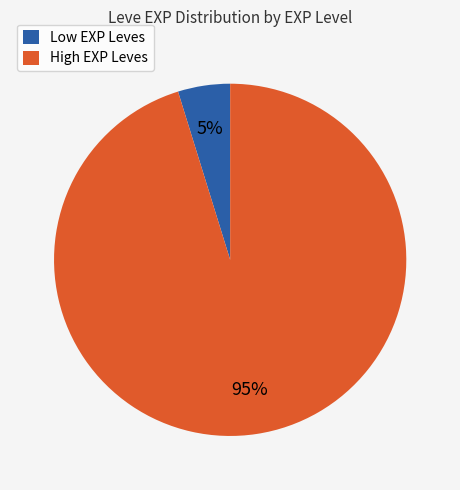

Count the number of slices in the pie.

2